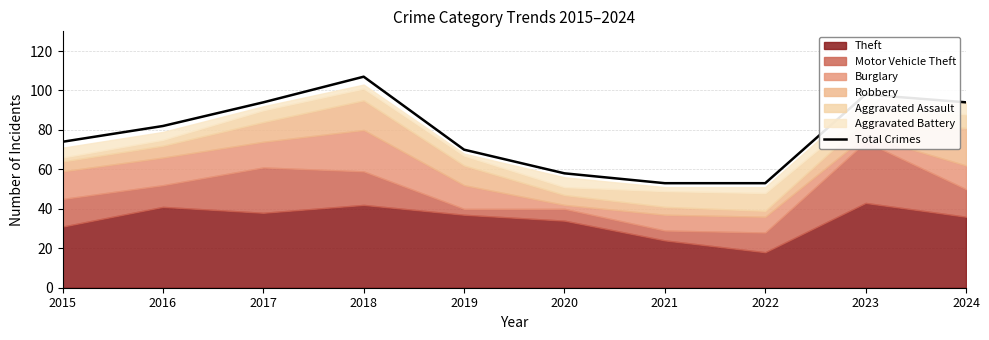

How many lines are shown in the chart?

1